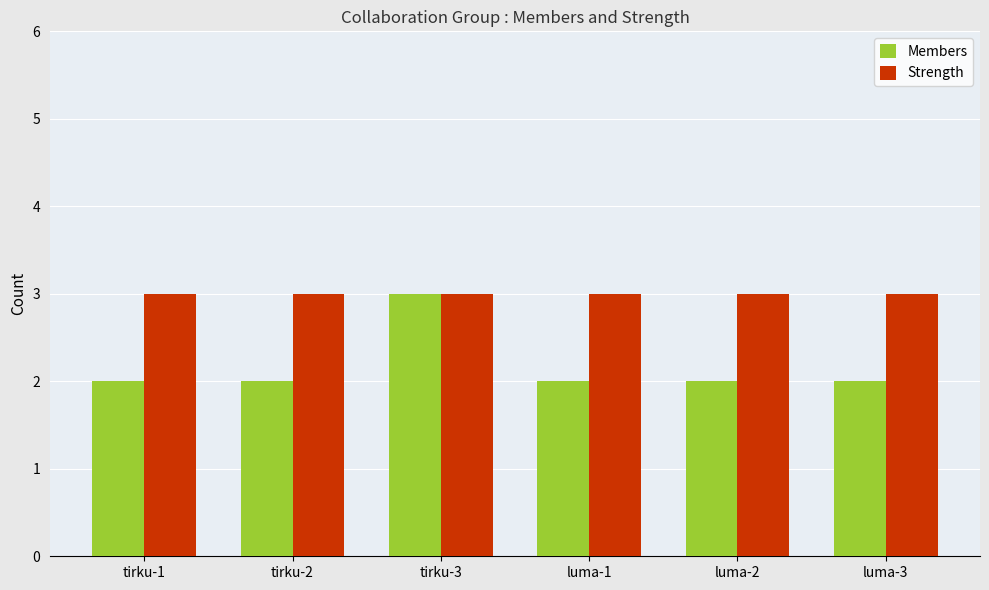

What is the total value across all series at luma-1?

5